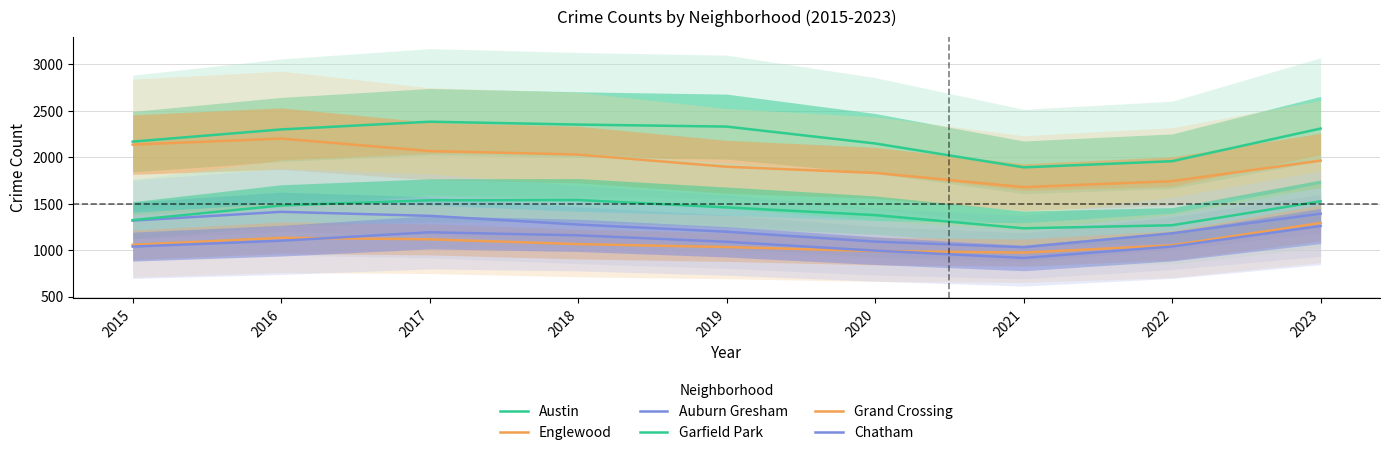

At which label does Englewood first exceed 1964?

2015